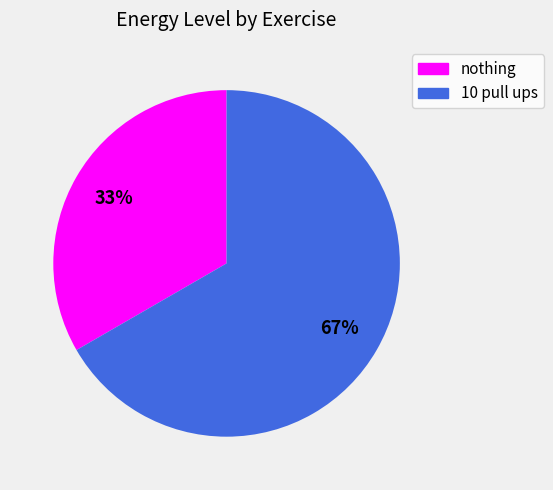

Which category has the smallest portion of the pie?

nothing